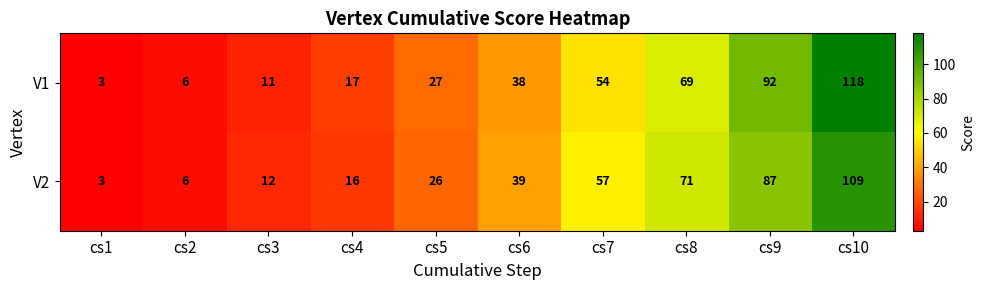

What is the sum of all V2 values?

426